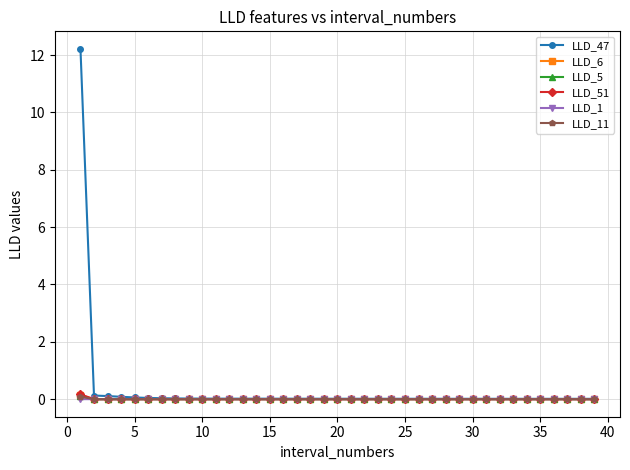

True or false: LLD_6 has more than 1 interior local peaks.

True